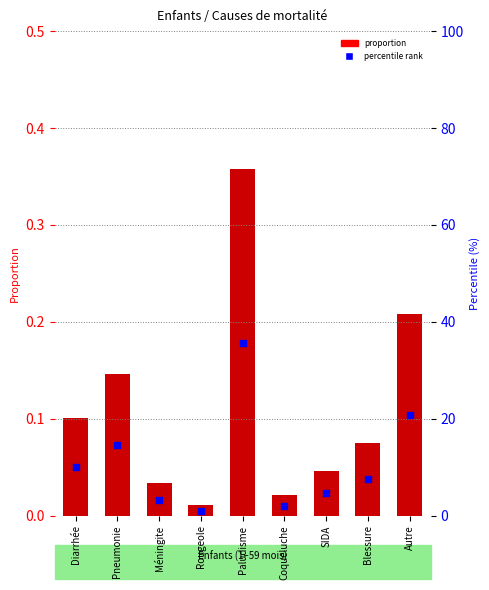

Which series contains the lowest Y value?

proportion